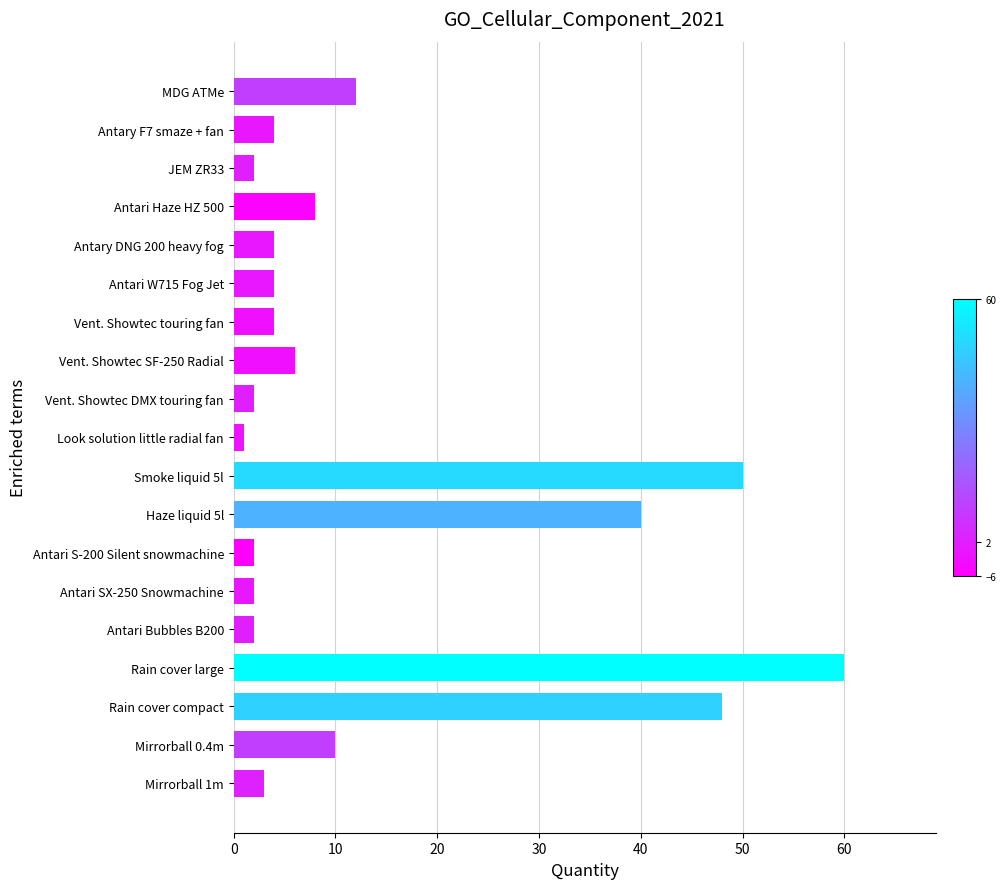

How many series are shown in this chart?

1